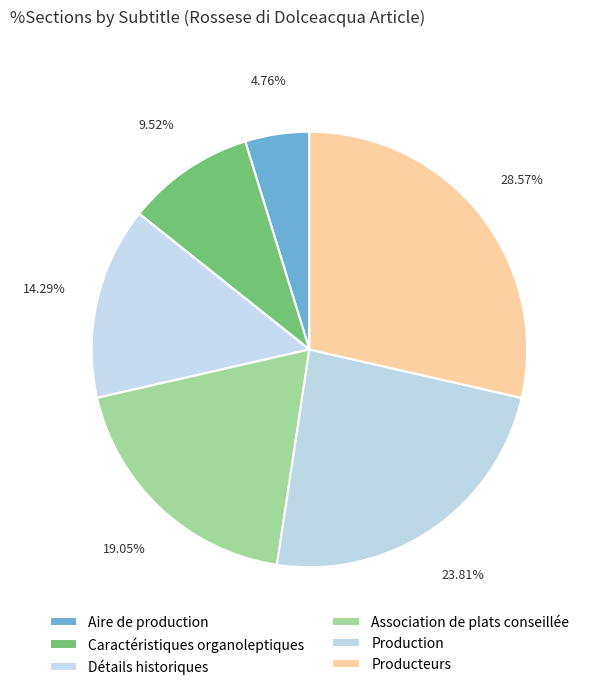

To the nearest percent, what percentage of the pie is Caractéristiques organoleptiques?

10%